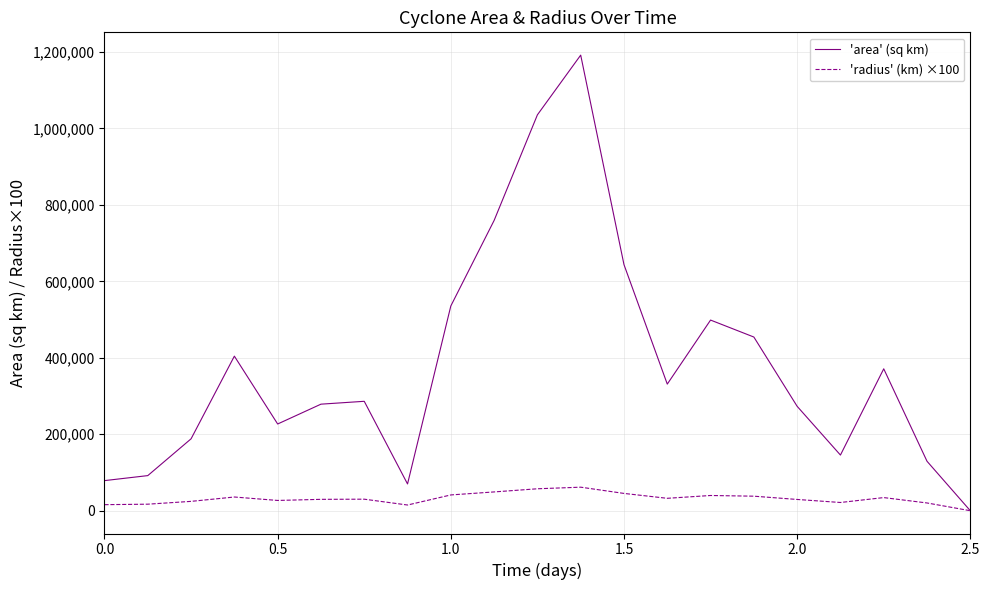

List the series in order of their overall mean, highest first.

'area' (sq km), 'radius' (km) ×100